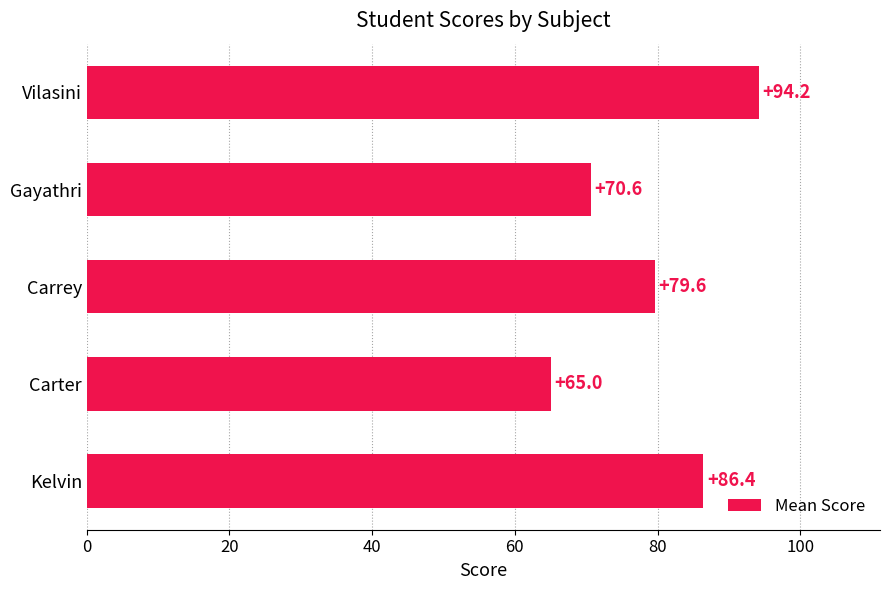

True or false: the data shows 15.0 at Gayathri.

False